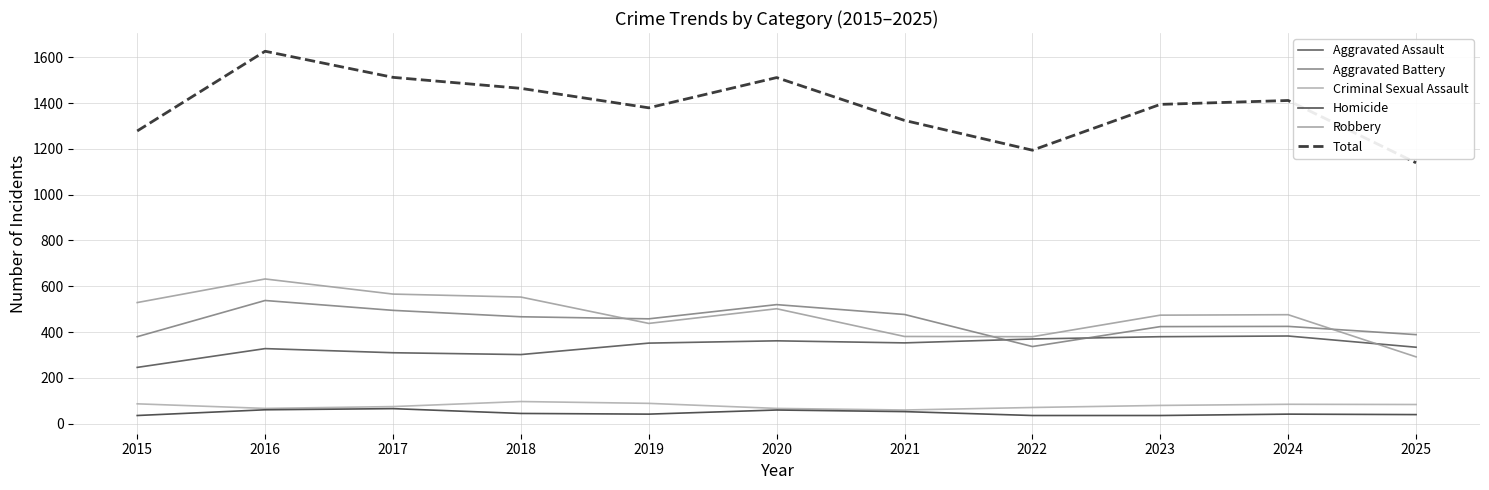

Is this an area chart (filled region under the line)?

No